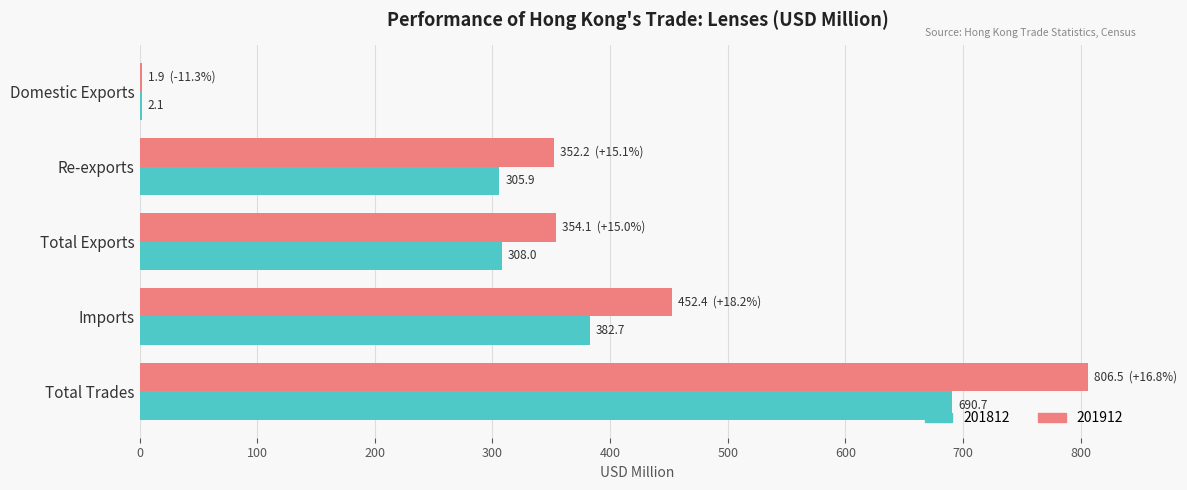

The value of 201812 at Total Exports is 464.1. True or false?

False